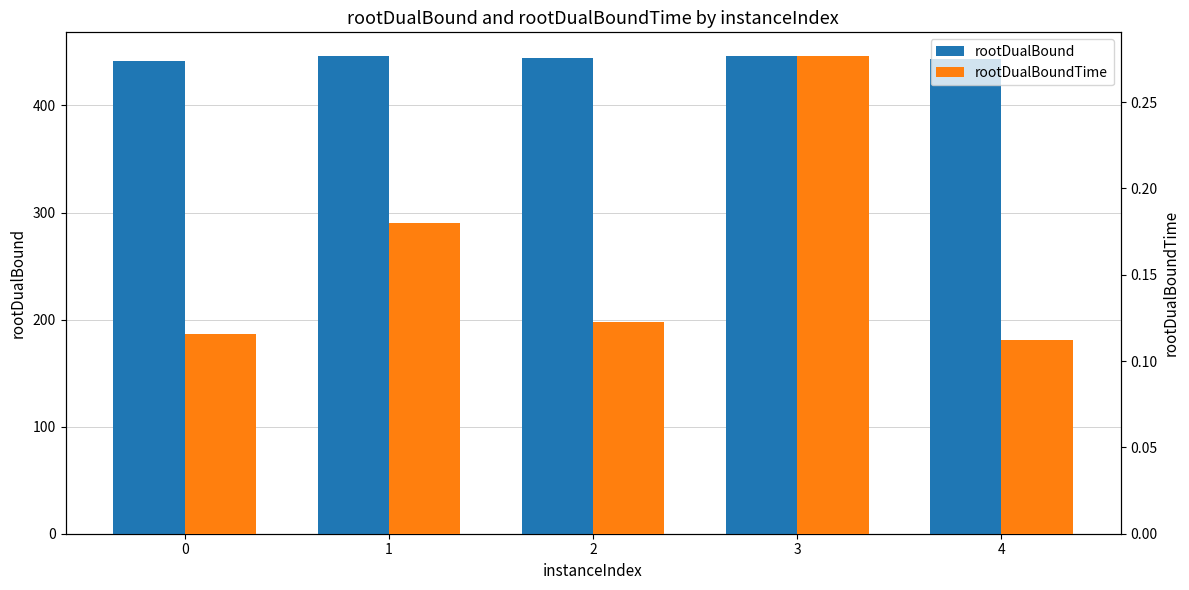

The value of rootDualBound at 3 is 446.0. True or false?

True